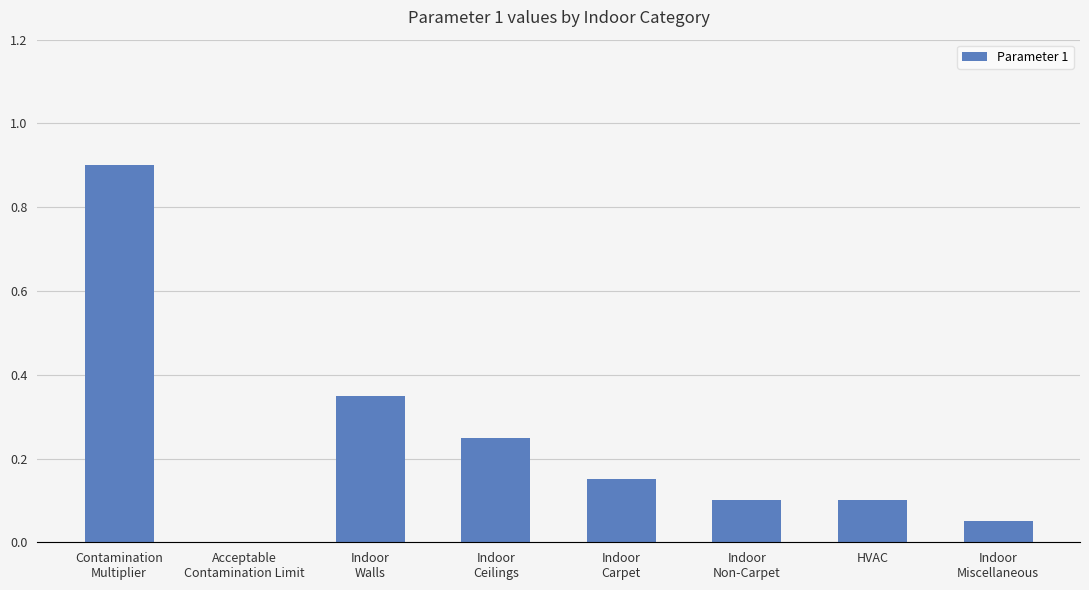

What is the greatest value displayed?

0.9